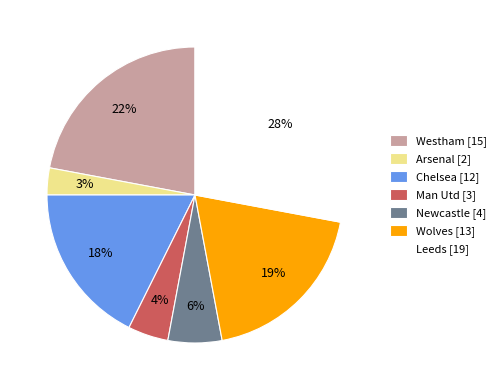

Does any single category account for the majority?

No